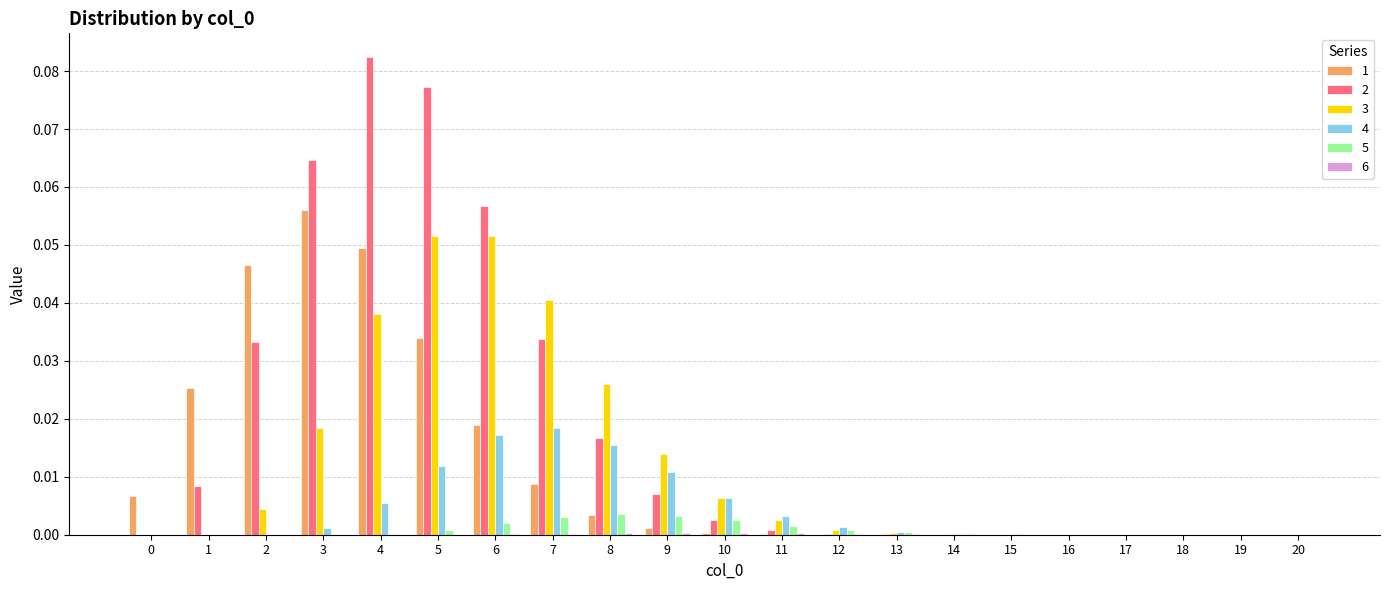

Which category has the highest value across all series?

4